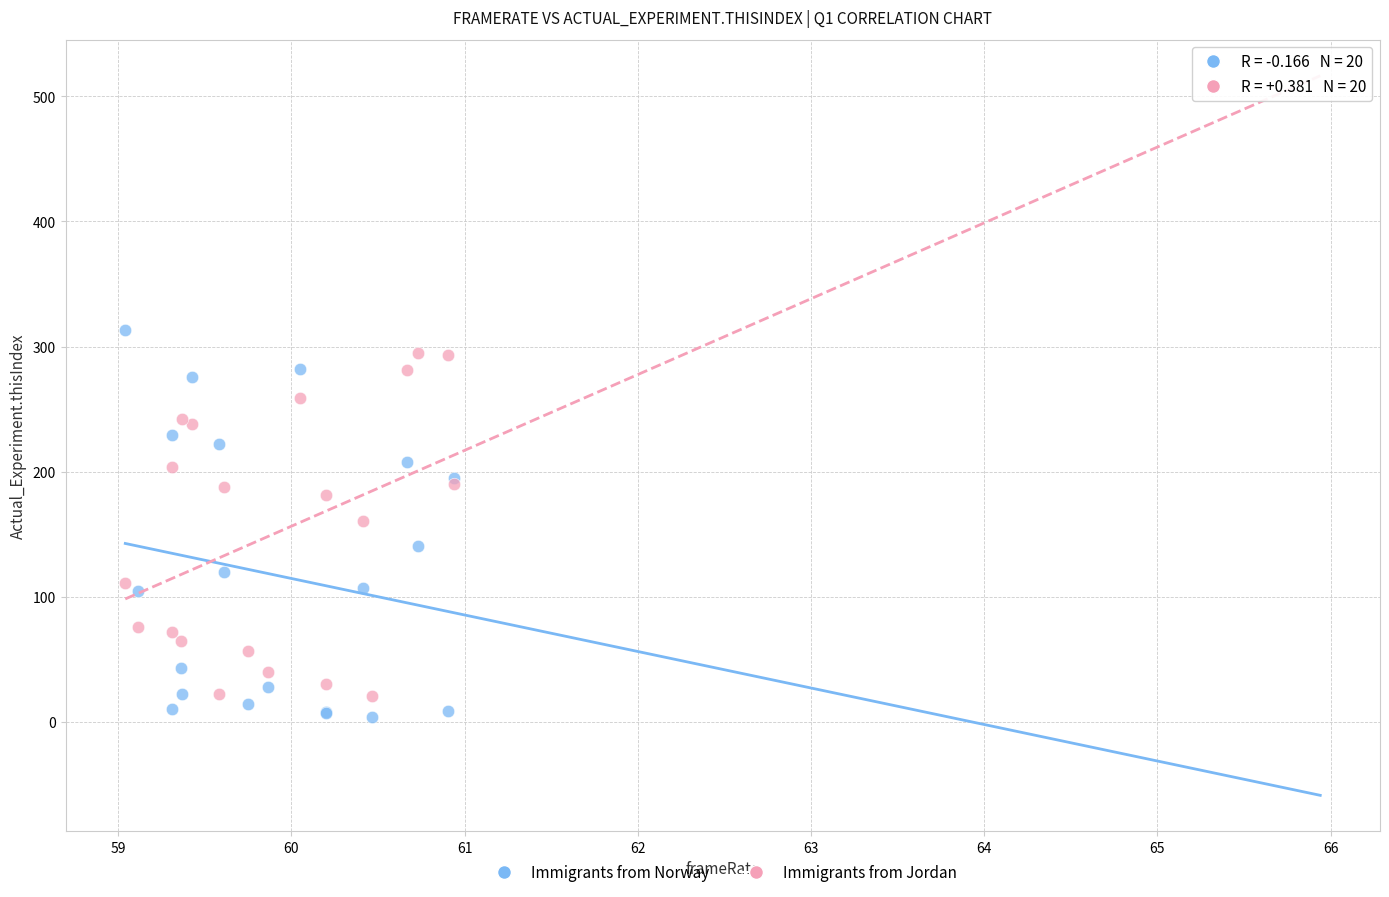

Which series has the widest spread of Y values?

Immigrants from Norway